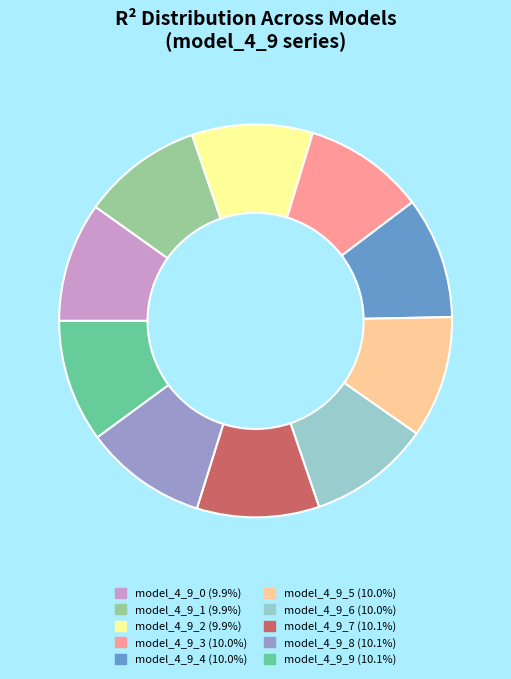

Is there a majority slice in this chart?

No